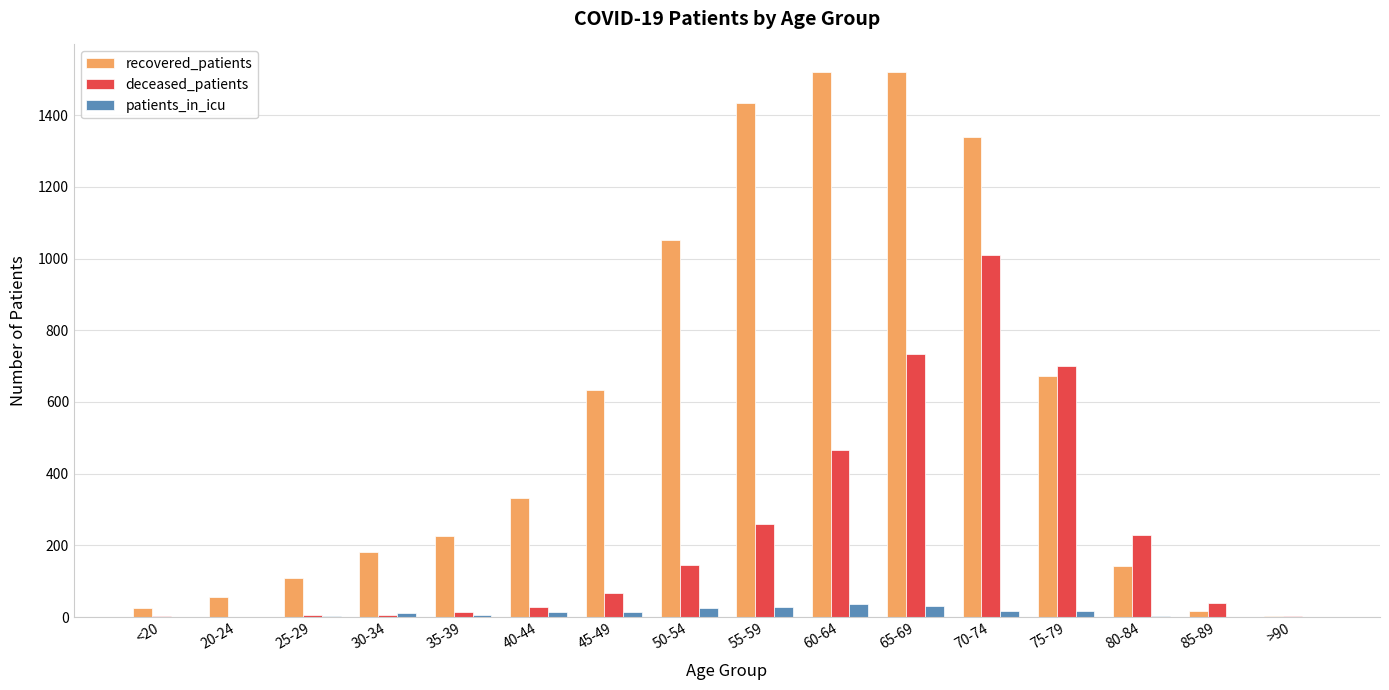

Does the chart contain stacked bars?

No